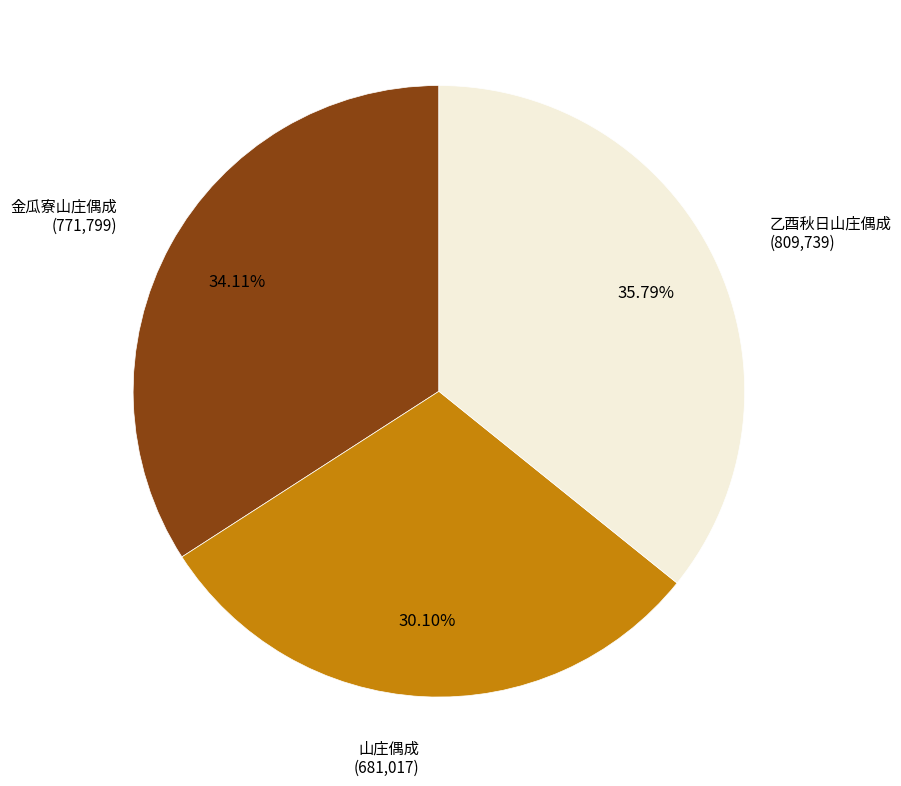

Is there a majority slice in this chart?

No